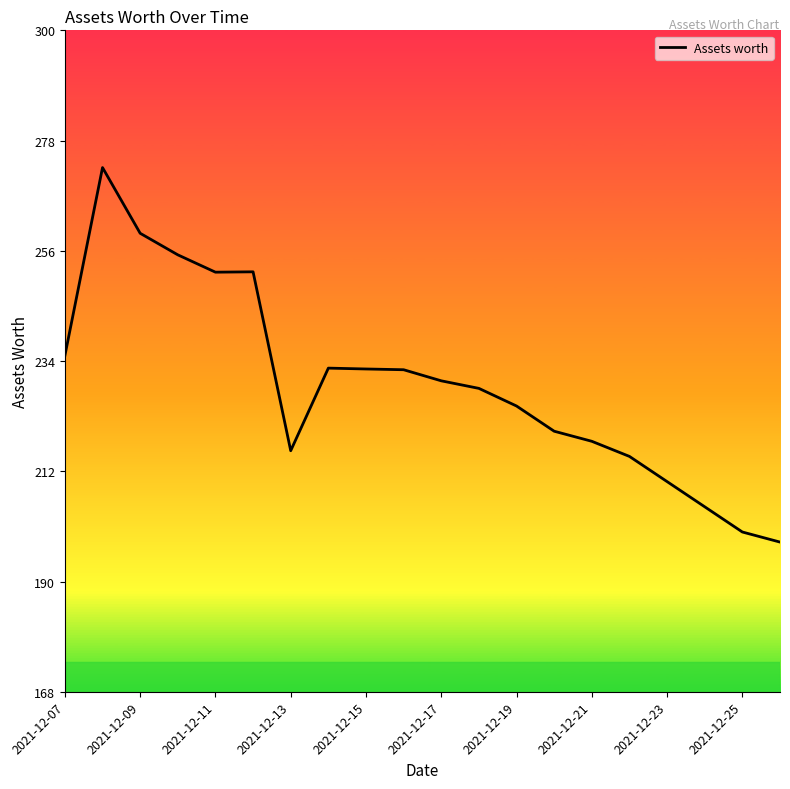

What is the maximum value shown in the chart?

272.3